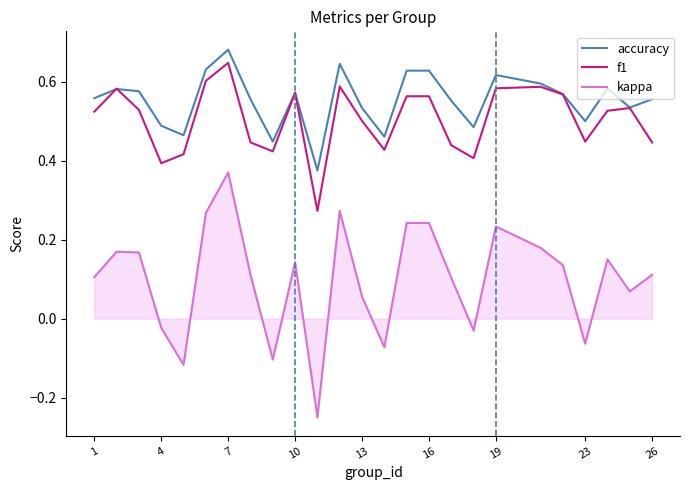

After their last crossing, which series has the higher values: accuracy or f1?

accuracy